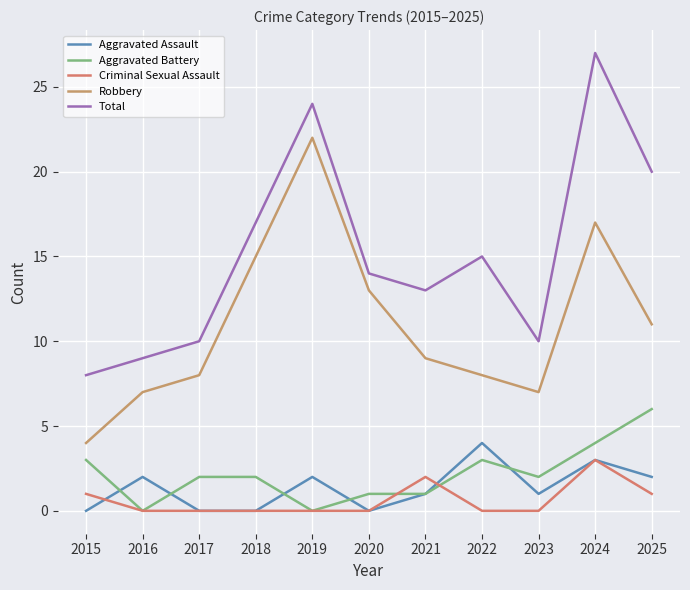

Is the value of Total at 2017 greater than the value of Robbery at 2019?

No